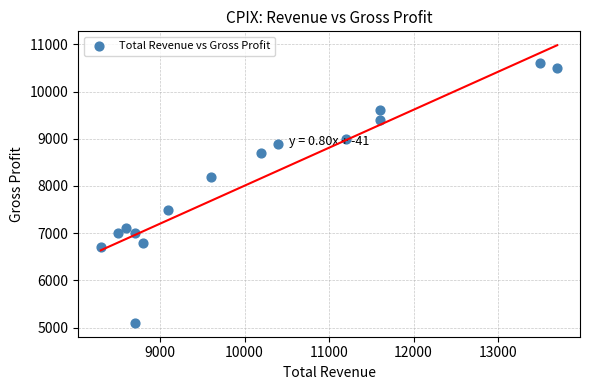

What is the range of Y values (max minus min)?

5500